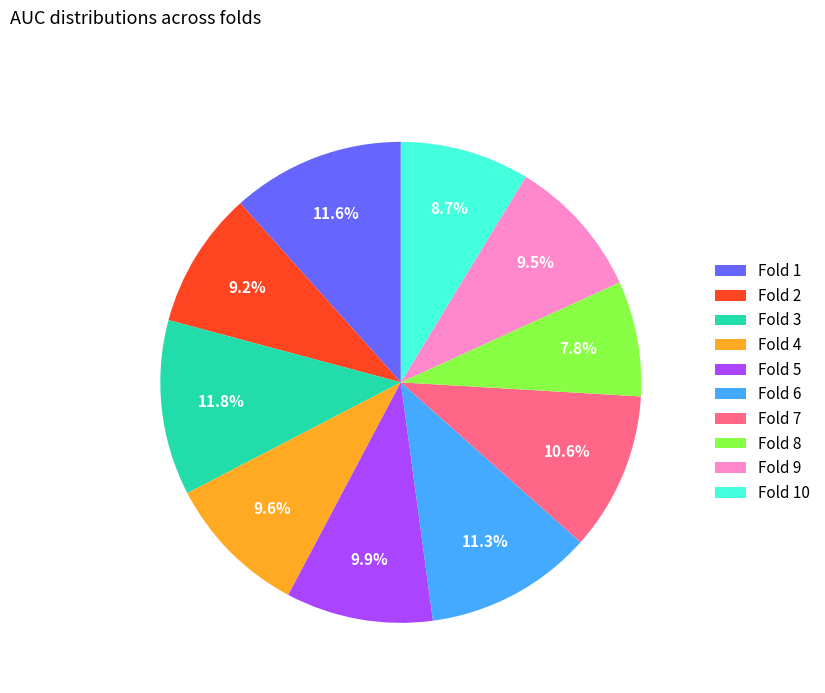

To the nearest percent, what is the difference between the largest and smallest slice percentages?

4%